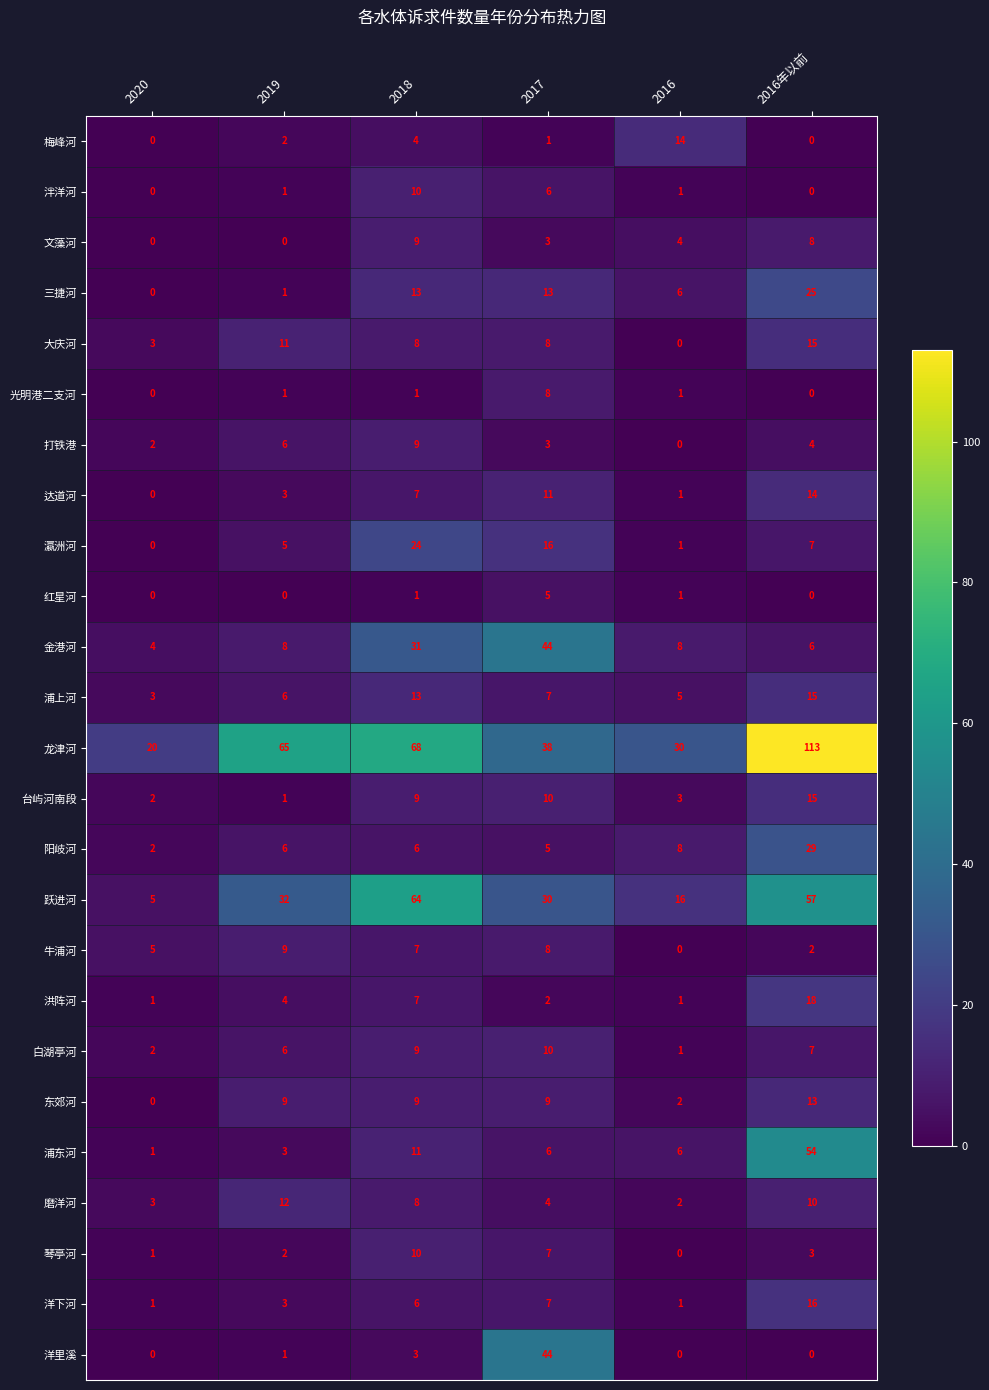

The value of 洋里溪 at 2016 is 0. True or false?

True